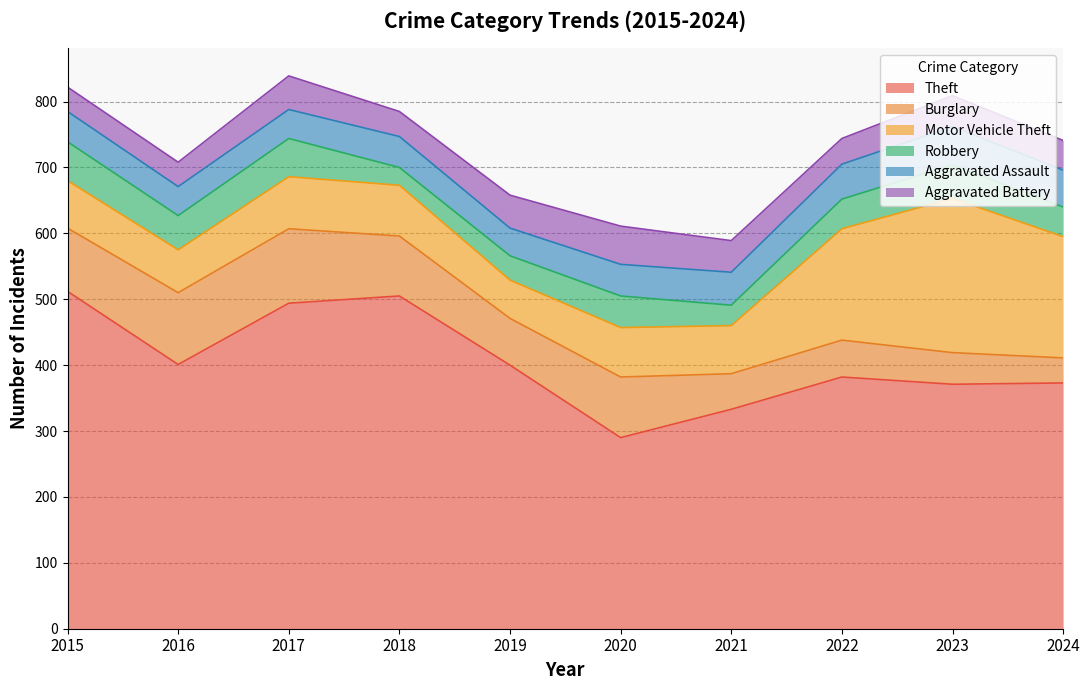

What is the minimum value shown in the chart?

27